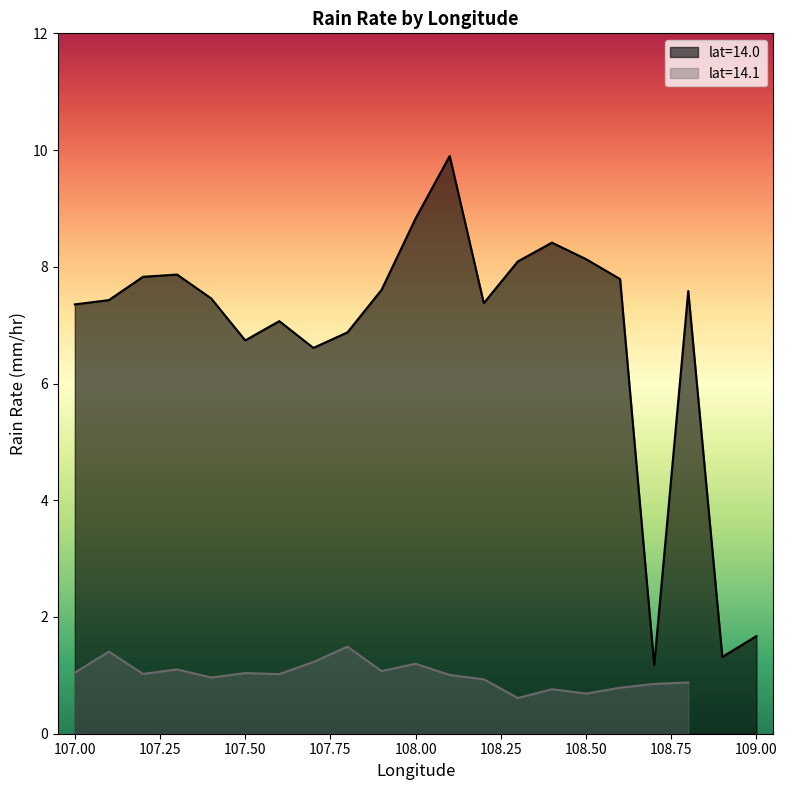

What is the highest value of the lat=14.0 series?

9.9